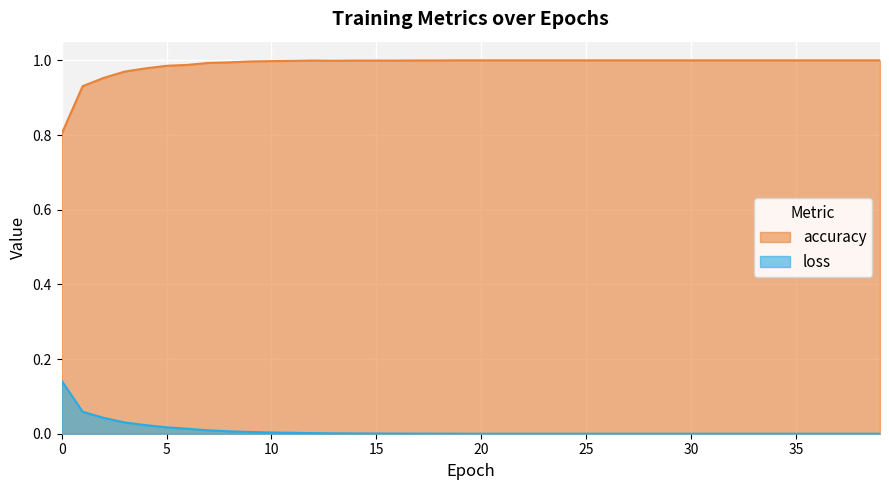

True or false: accuracy and loss cross at least once.

False